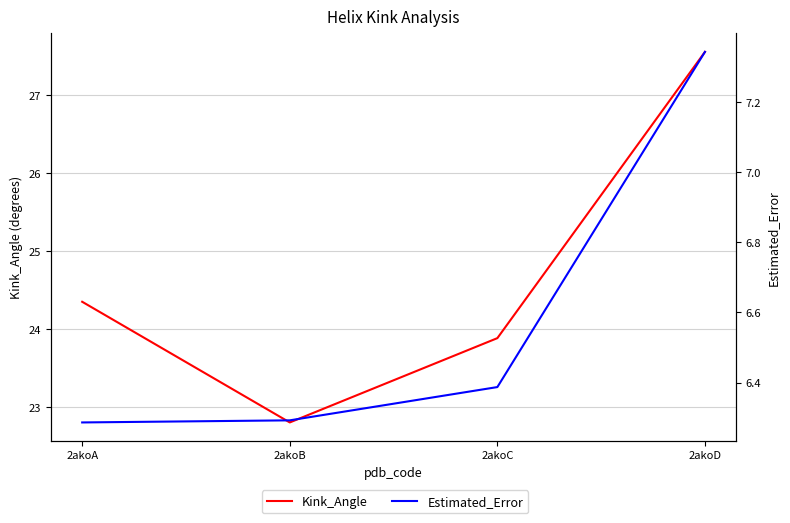

Read the Estimated_Error value at 2akoA.

6.3